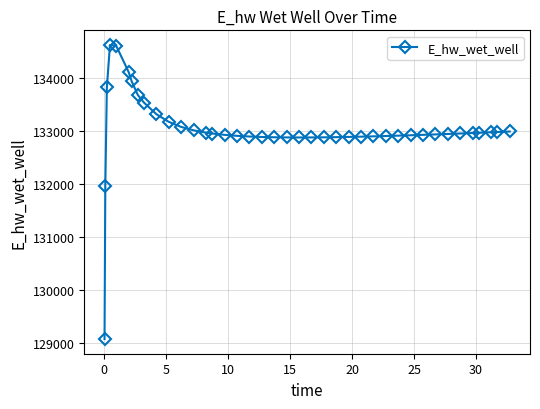

What is the value of the 25th point from the left?

132886.6